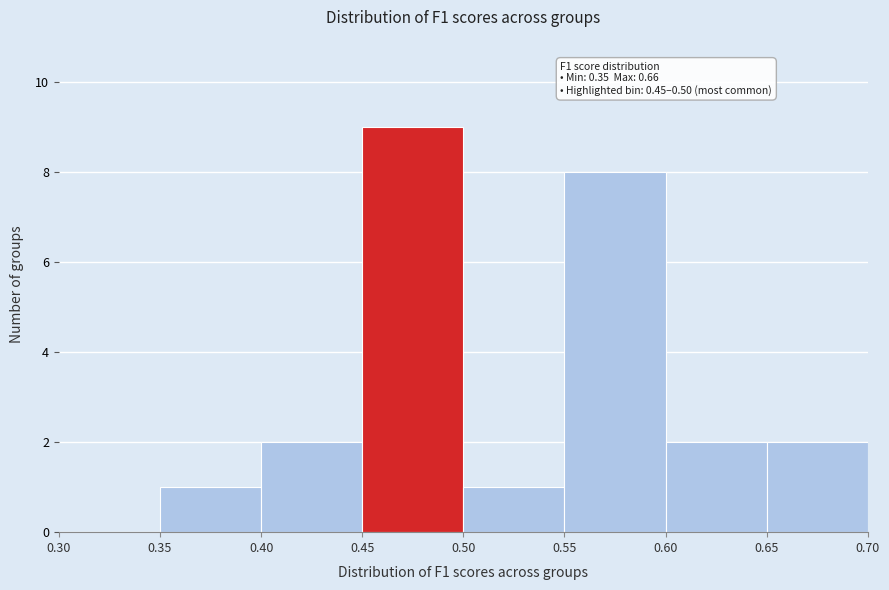

Over which range of the x-axis is the bar tallest?

0.45 to 0.50